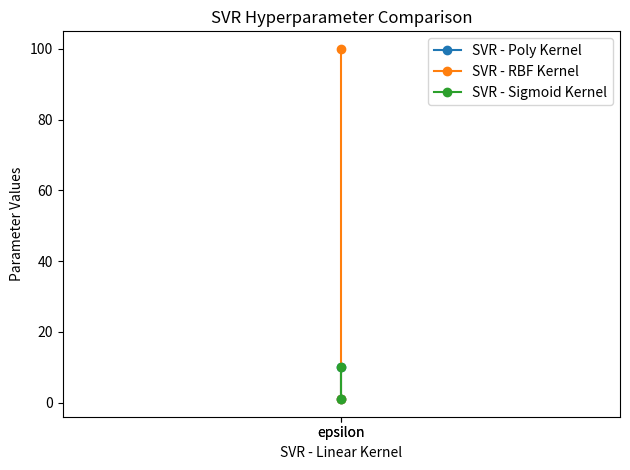

Reading right to left, transcribe all the data shown in this chart.

SVR - Poly Kernel: epsilon=1	epsilon=10
SVR - RBF Kernel: epsilon=1	epsilon=100
SVR - Sigmoid Kernel: epsilon=10	epsilon=1